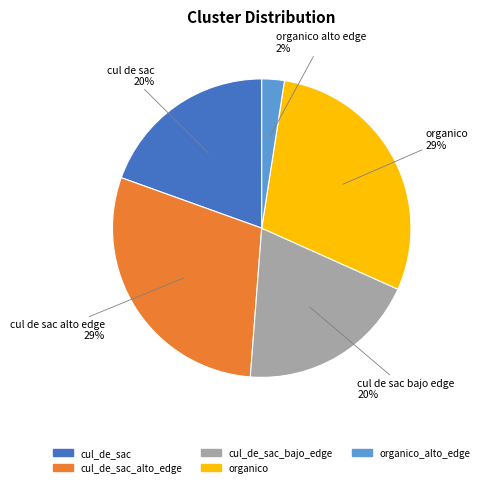

To the nearest percent, what is the average slice percentage?

20%